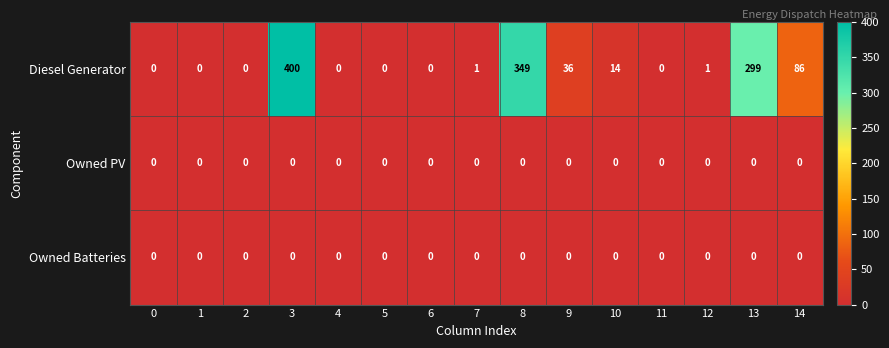

Is it true that Diesel Generator equals 86 at 14?

True